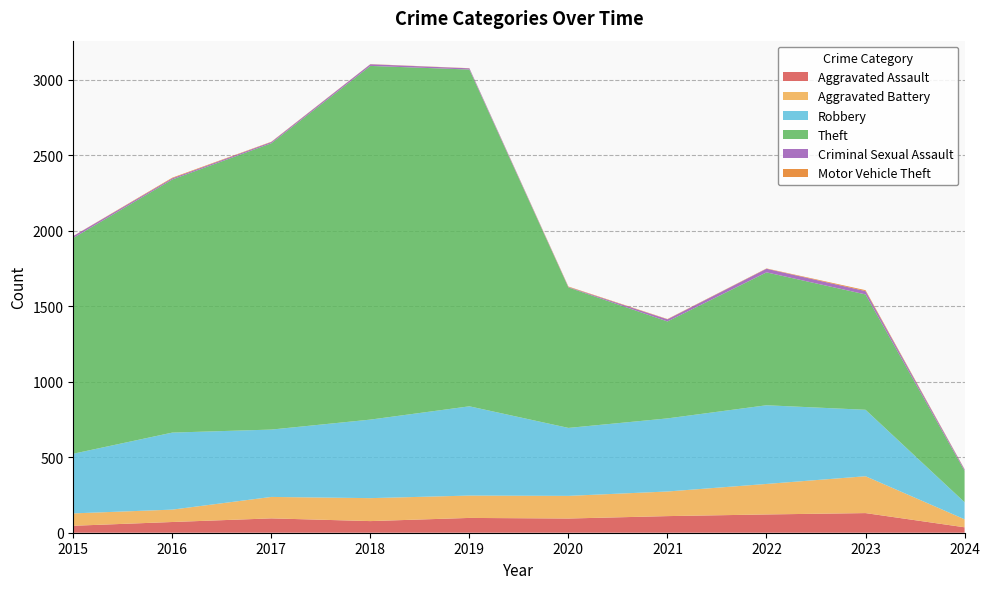

Reading left to right, list all the values displayed in this chart.

Aggravated Assault: 46	71	95	77	98	94	110	121	130	36
Aggravated Battery: 82	82	142	152	148	150	163	202	244	53
Robbery: 395	510	446	520	591	450	484	521	440	113
Theft: 1429	1676	1896	2342	2230	930	642	880	764	208
Criminal Sexual Assault: 12	8	8	11	8	3	14	24	22	9
Motor Vehicle Theft: 1	4	2	1	1	3	2	2	6	2